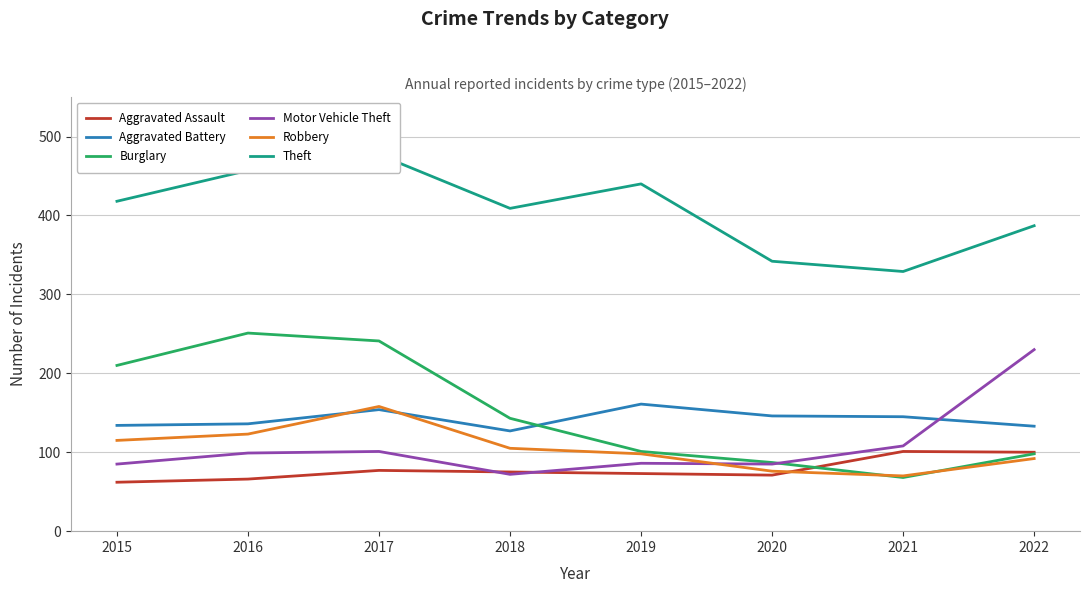

At which label does Aggravated Battery first exceed 145?

2017